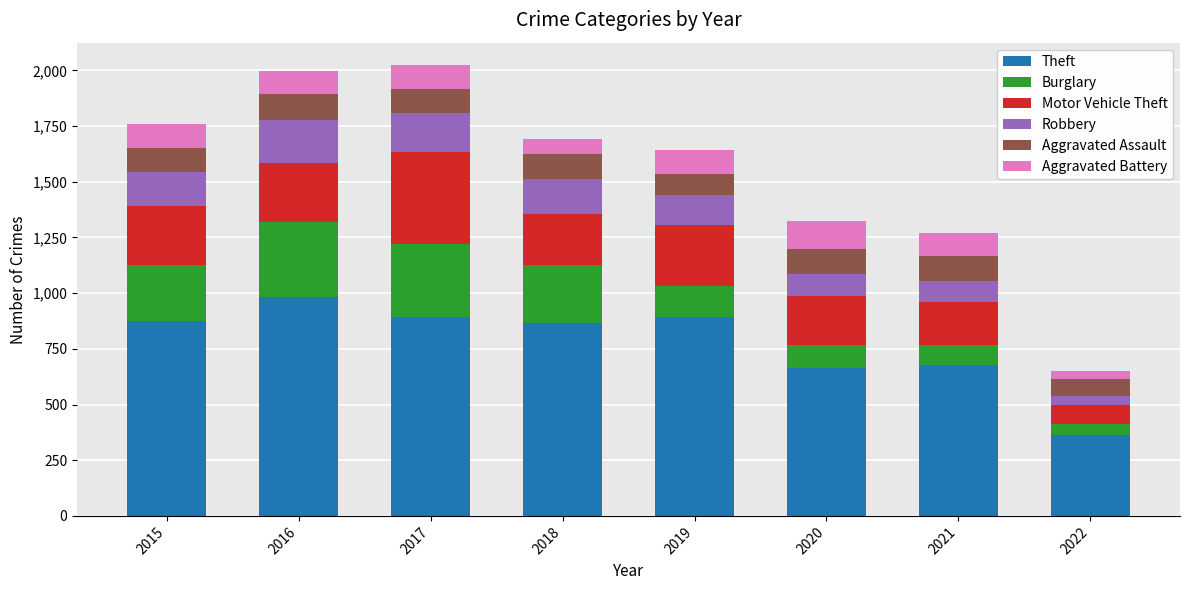

What is the average value of the Theft series?

777